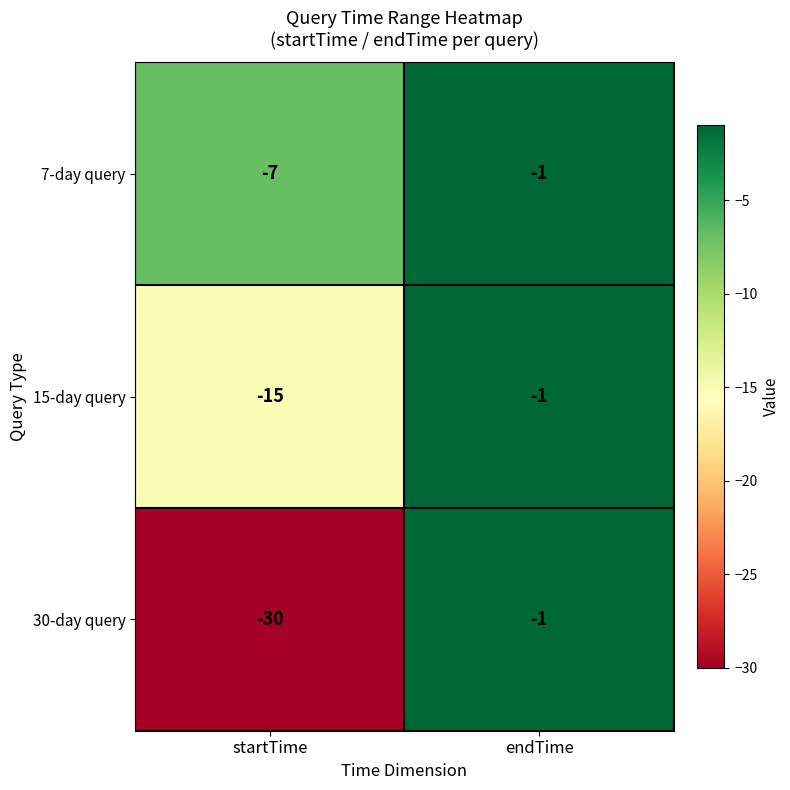

Which label corresponds to the smallest value in the chart?

startTime